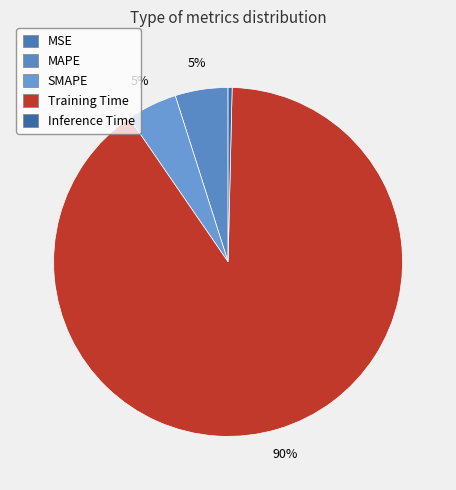

To the nearest percent, what is the combined percentage of MAPE and SMAPE?

10%